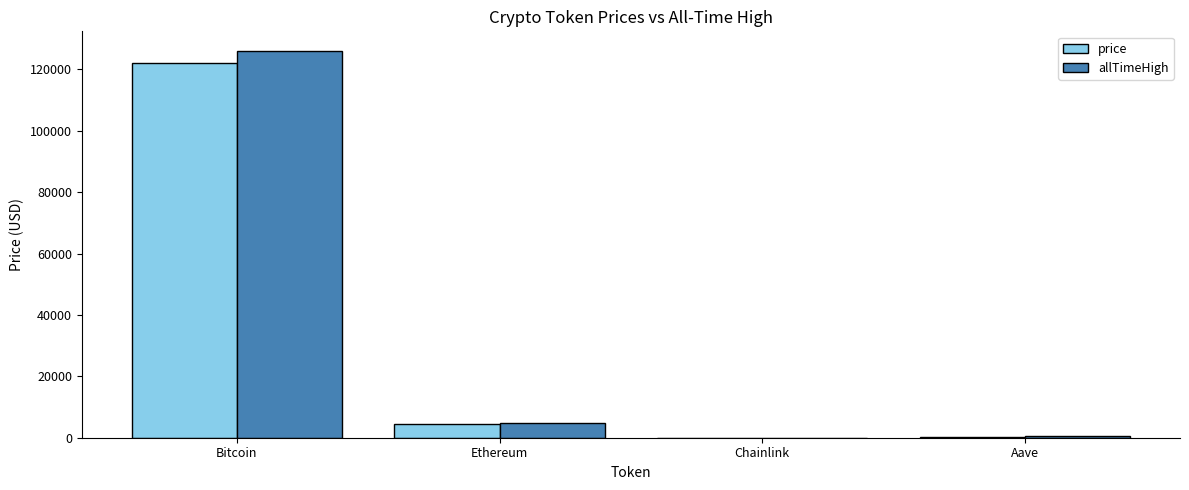

What is the highest value of the allTimeHigh series?

126080.0